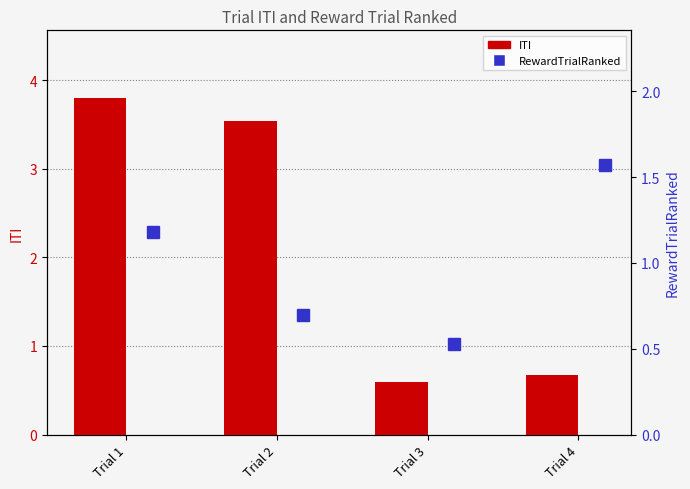

Which series has the largest total across all categories?

ITI